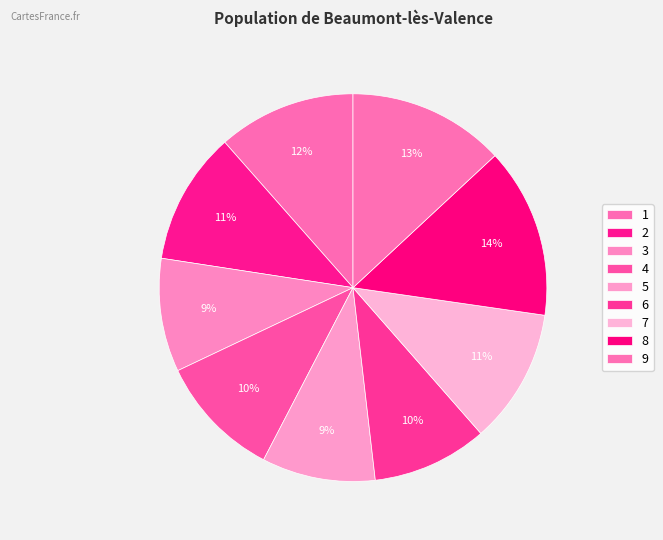

Which category has the biggest portion of the pie?

8